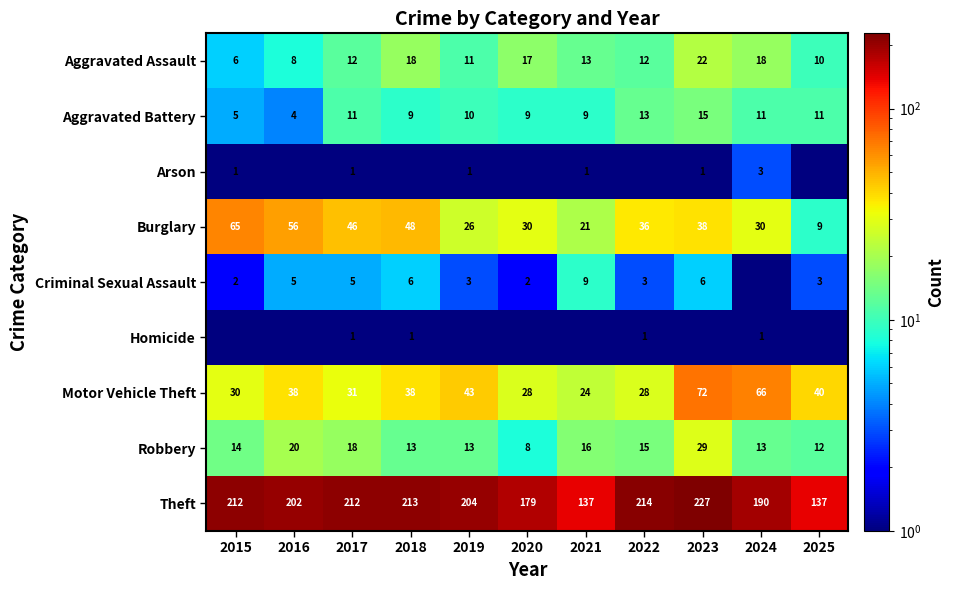

Is the value of Robbery at 2015 greater than the value of Burglary at 2020?

No